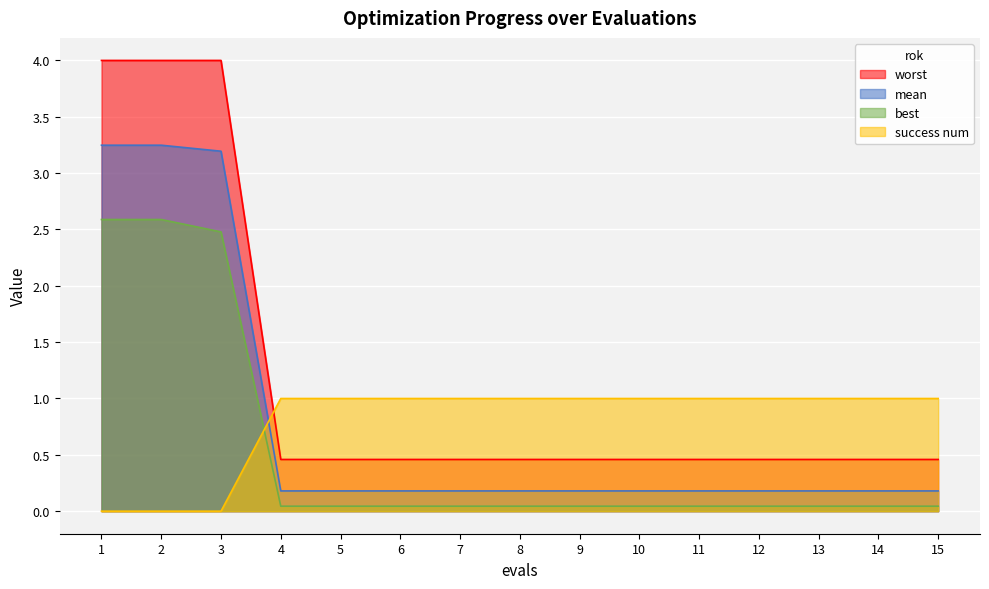

What is the difference between the maximum and minimum values in the worst series?

3.5